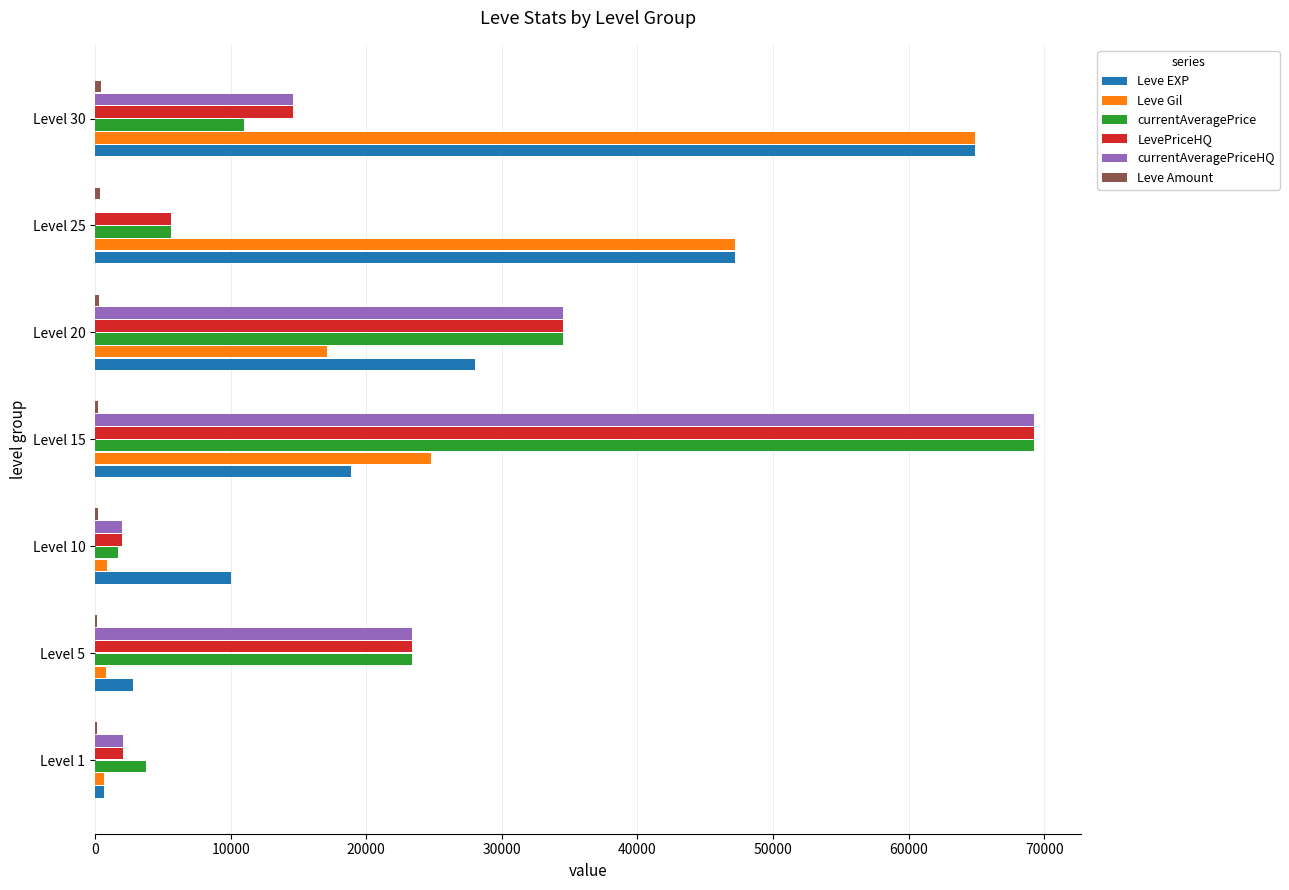

Is the value of LevePriceHQ at Level 20 greater than the value of Leve EXP at Level 5?

Yes